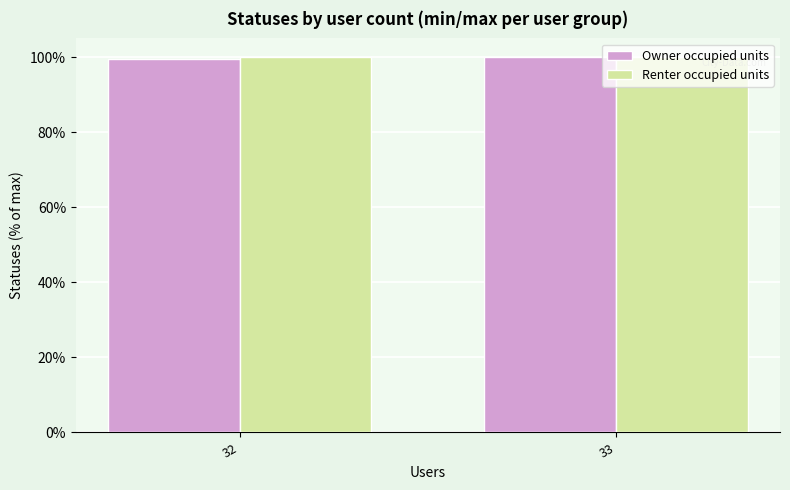

What is the spread (max minus min) of values at 32?

0.4